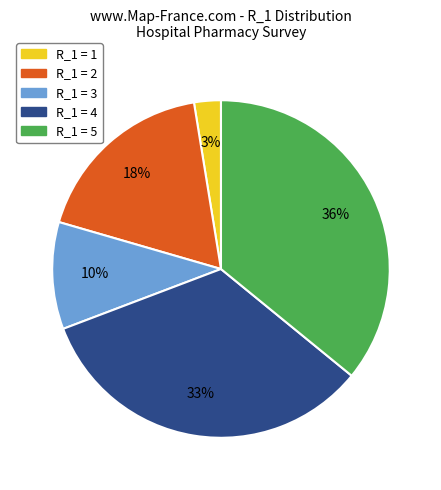

Is there any slice that represents more than half of the pie?

No